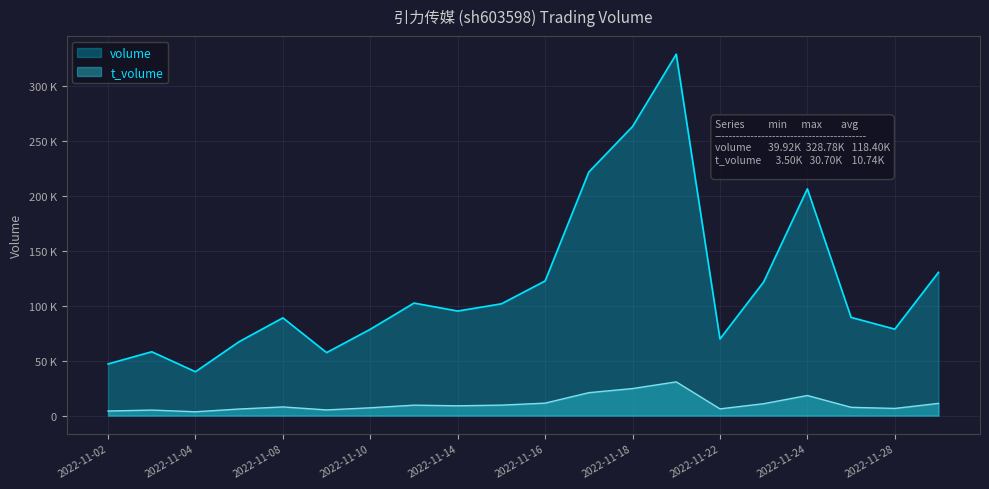

What is the value of the volume point at the 17th from the left?

206268